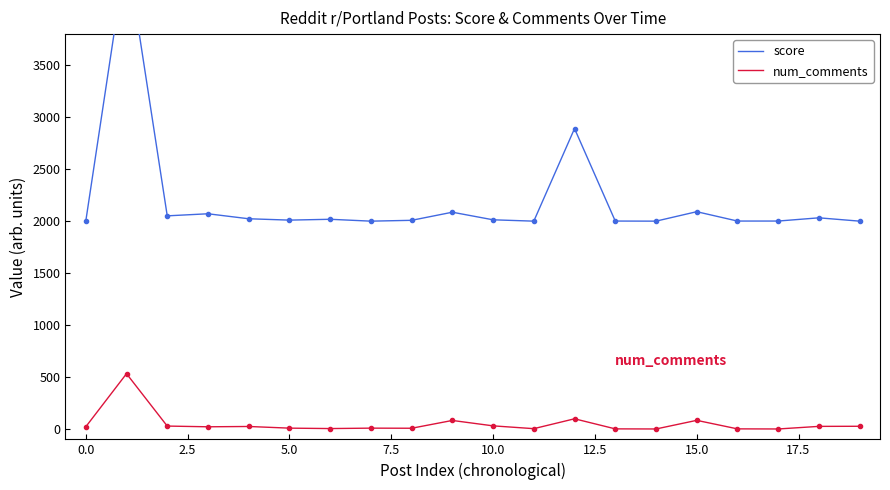

At how many categories does at least one series exceed 4168?

1